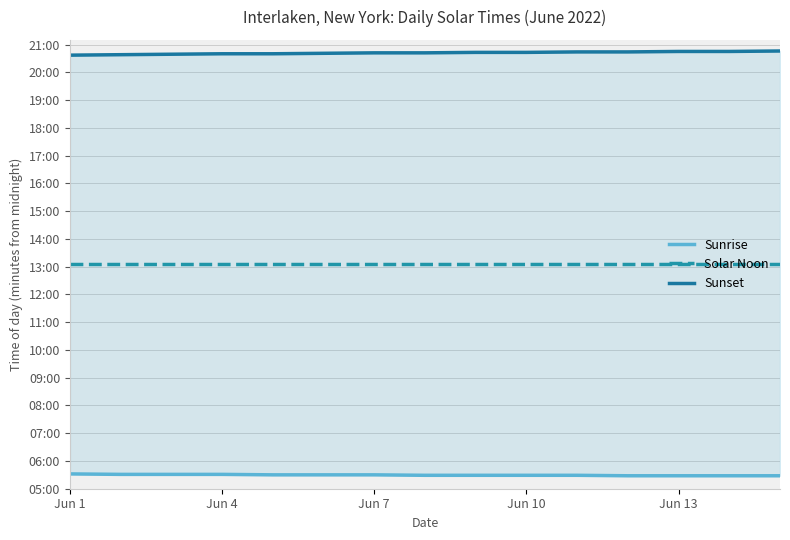

True or false: Sunset and Solar Noon cross at least once.

False